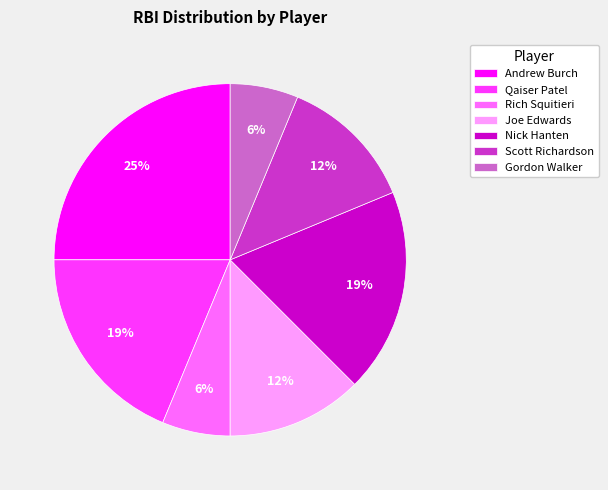

Count the number of slices in the pie.

7